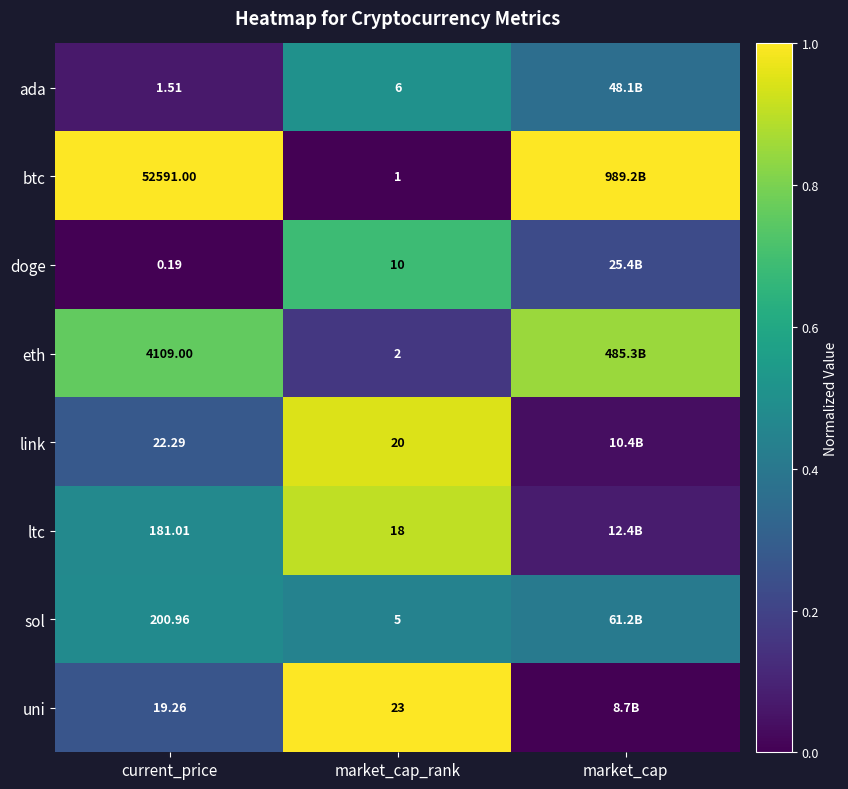

At which category is the sum across all series the highest?

market_cap_rank